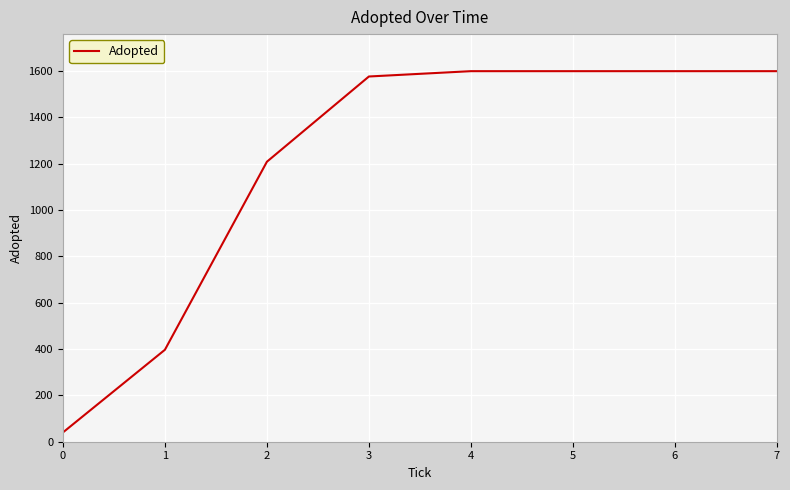

True or false: the data has more than 2 interior local peaks.

False